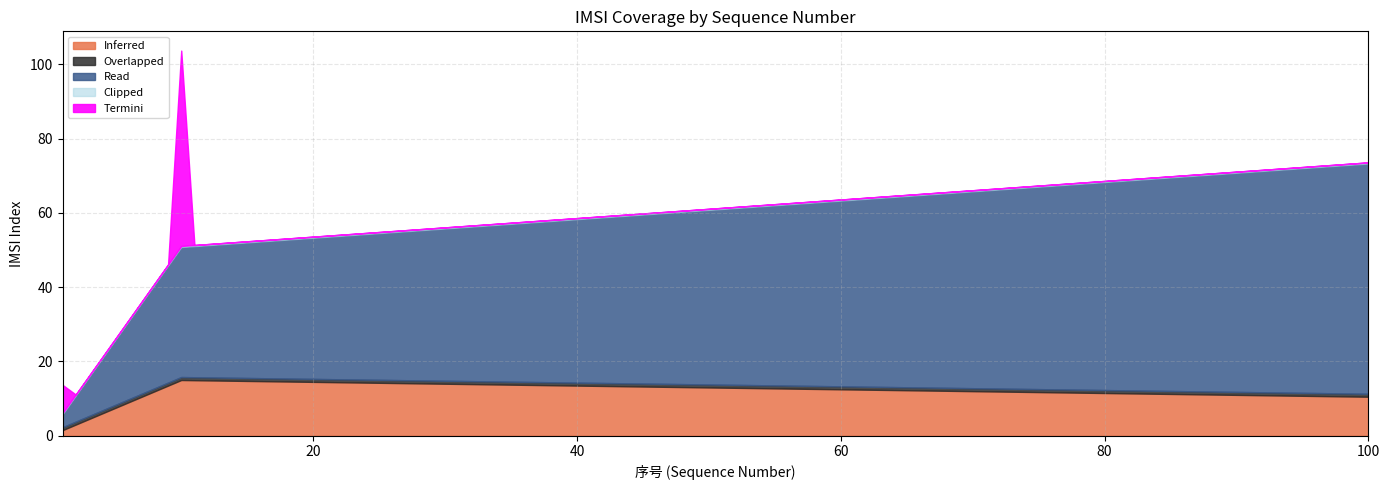

True or false: Overlapped and Read intersect in this chart.

False